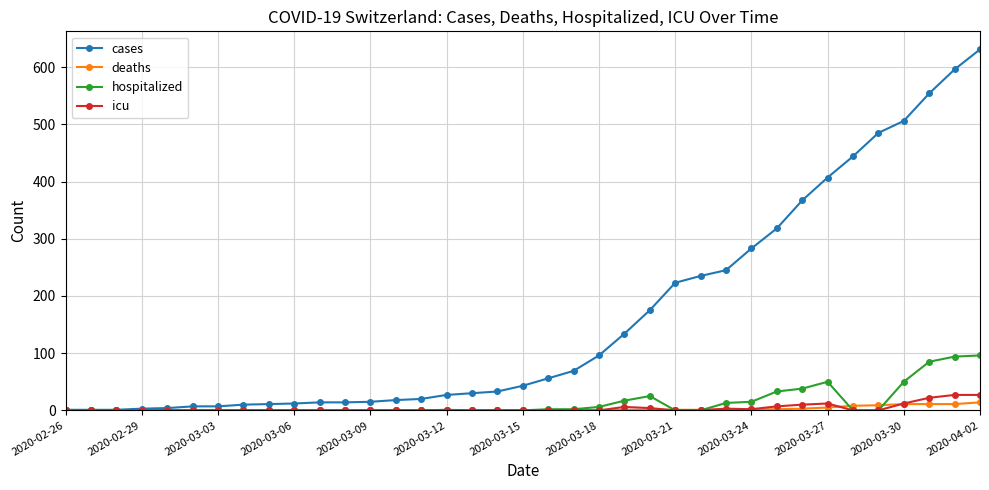

Which series has the largest total across all categories?

cases